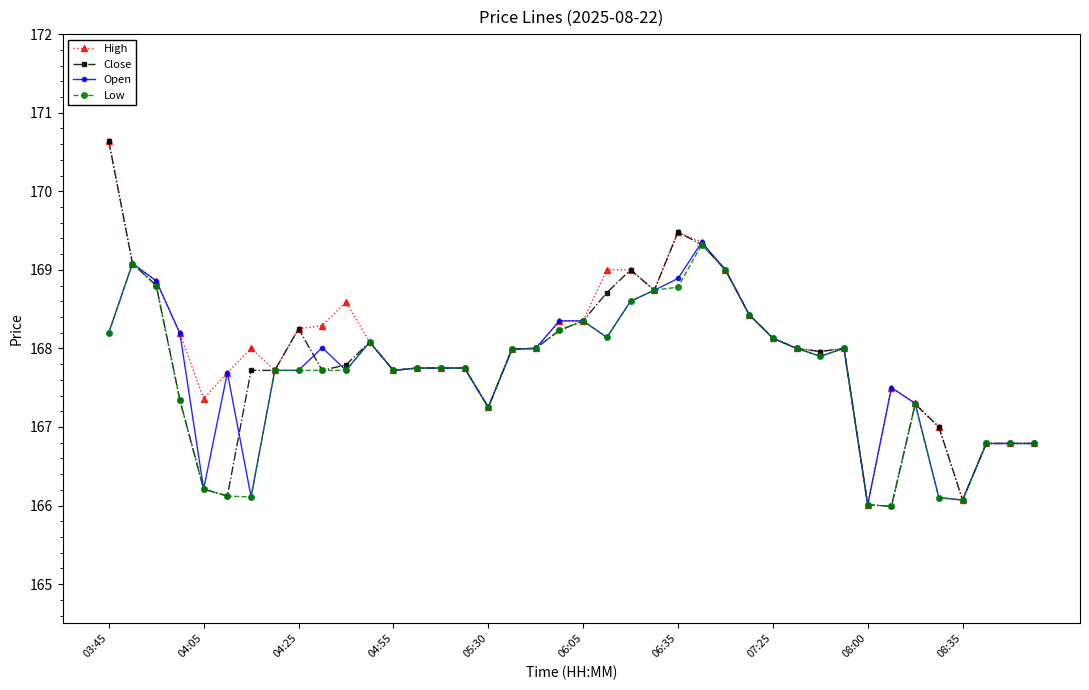

What is the smallest value displayed?

166.0